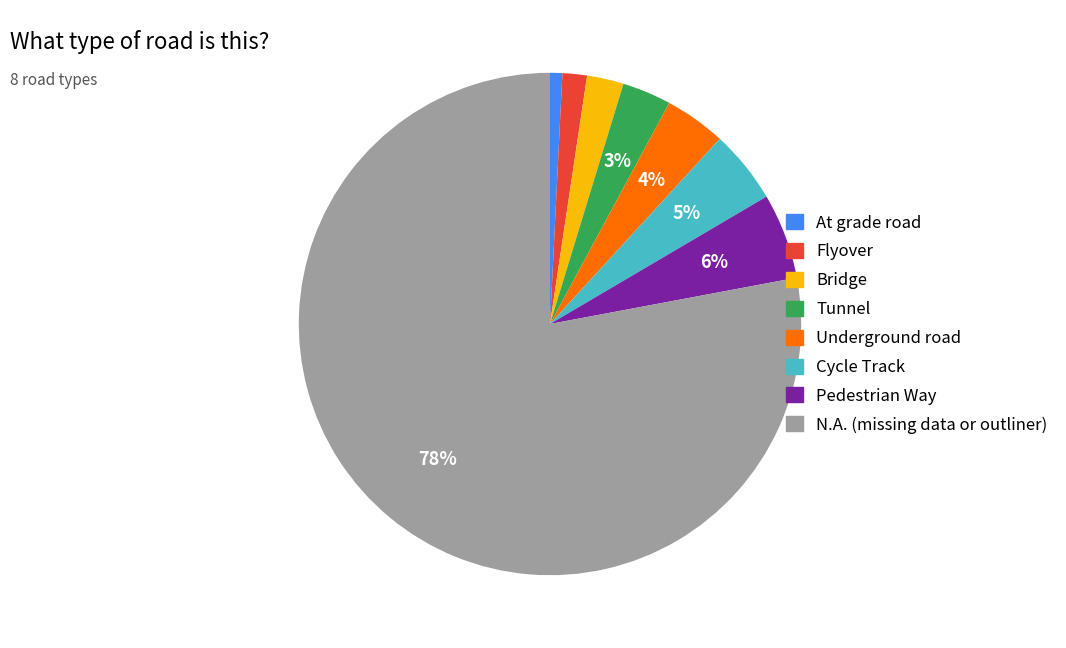

How many segments does this pie chart have?

8